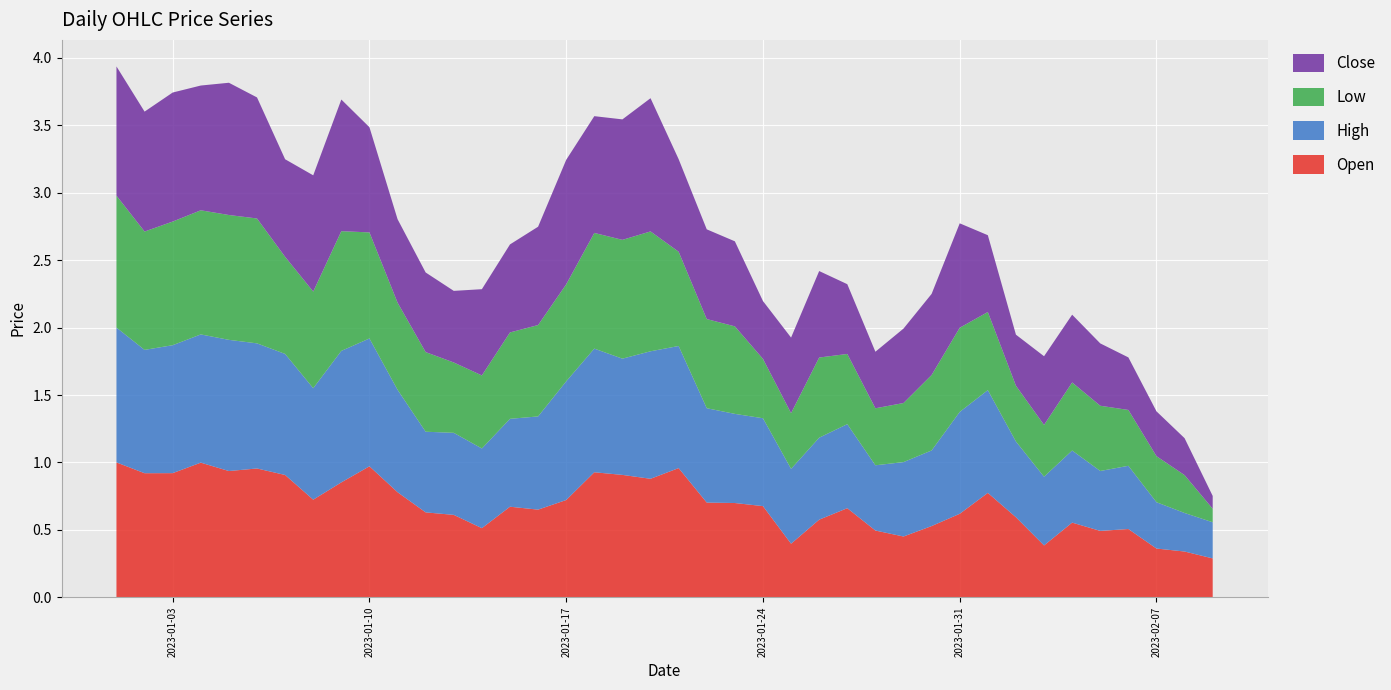

Reading left to right, list all the values displayed in this chart.

Open: 1.0	0.9	0.9	1.0	0.9	1.0	0.9	0.7	0.9	1.0	0.8	0.6	0.6	0.5	0.7	0.6	0.7	0.9	0.9	0.9	1.0	0.7	0.7	0.7	0.4	0.6	0.7	0.5	0.5	0.5	0.6	0.8	0.6	0.4	0.6	0.5	0.5	0.4	0.3	0.3
High: 1.0	0.9	0.9	1.0	1.0	0.9	0.9	0.8	1.0	0.9	0.8	0.6	0.6	0.6	0.7	0.7	0.9	0.9	0.9	0.9	0.9	0.7	0.7	0.7	0.6	0.6	0.6	0.5	0.6	0.6	0.8	0.8	0.6	0.5	0.5	0.4	0.5	0.3	0.3	0.3
Low: 1.0	0.9	0.9	0.9	0.9	0.9	0.7	0.7	0.9	0.8	0.6	0.6	0.5	0.5	0.6	0.7	0.7	0.9	0.9	0.9	0.7	0.7	0.6	0.4	0.4	0.6	0.5	0.4	0.4	0.6	0.6	0.6	0.4	0.4	0.5	0.5	0.4	0.3	0.3	0.1
Close: 1.0	0.9	1.0	0.9	1.0	0.9	0.7	0.9	1.0	0.8	0.6	0.6	0.5	0.6	0.7	0.7	0.9	0.9	0.9	1.0	0.7	0.7	0.6	0.4	0.6	0.6	0.5	0.4	0.6	0.6	0.8	0.6	0.4	0.5	0.5	0.5	0.4	0.3	0.3	0.1